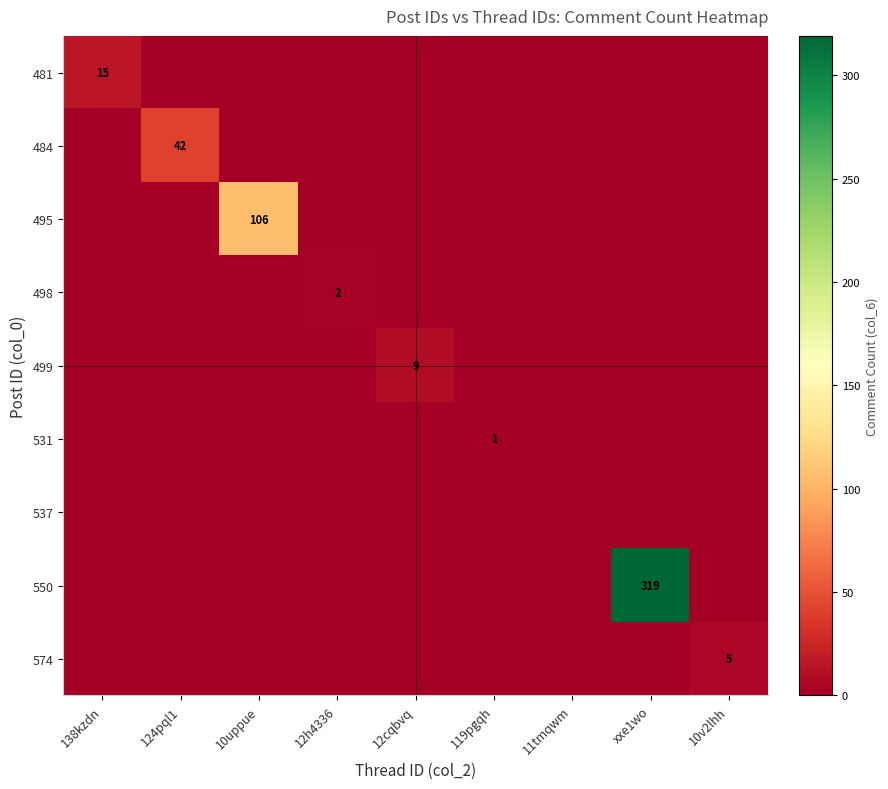

Is it true that 531 equals 1 at 119pgqh?

True